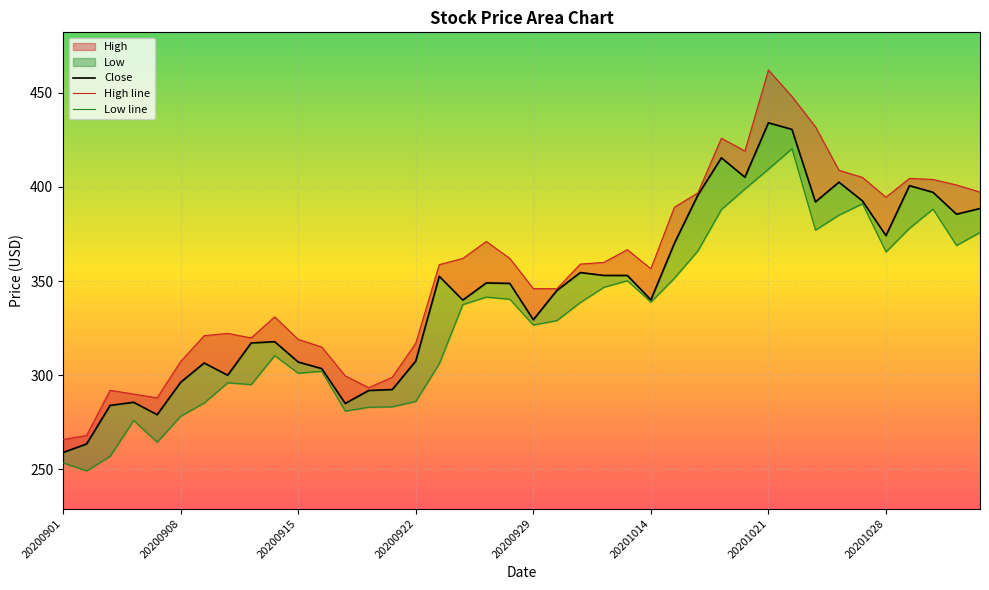

What is the label of the 1st point from the left?

20200901